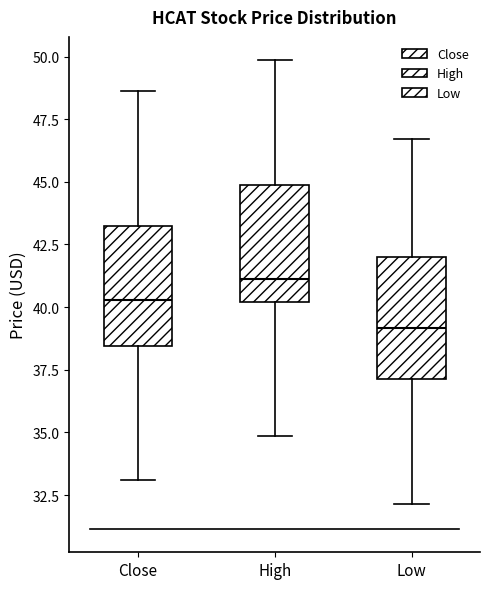

Which box has the highest median line?

High